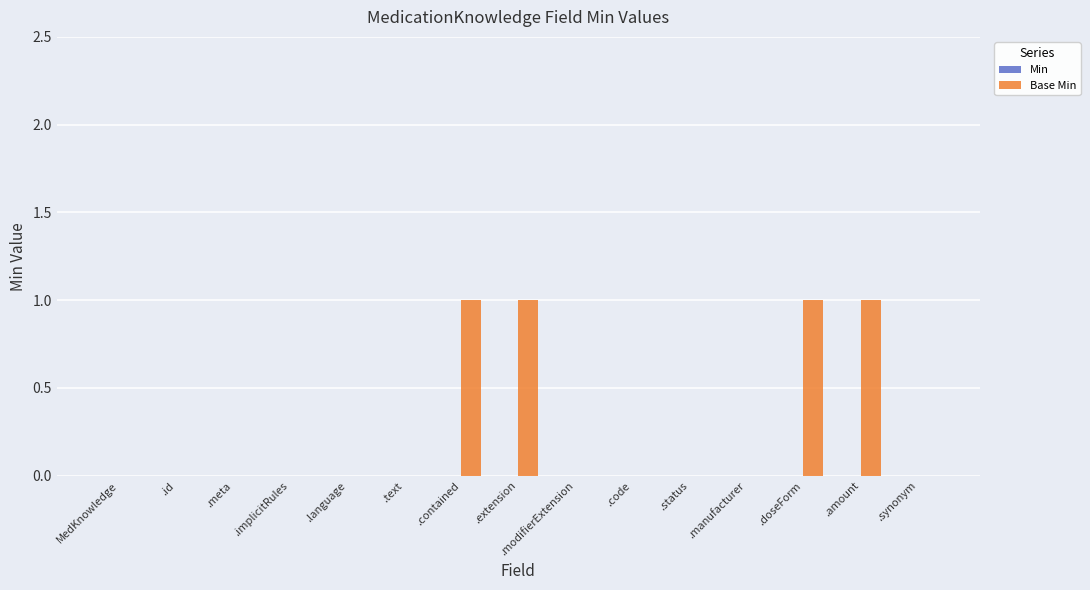

What is the sum of all values?

4